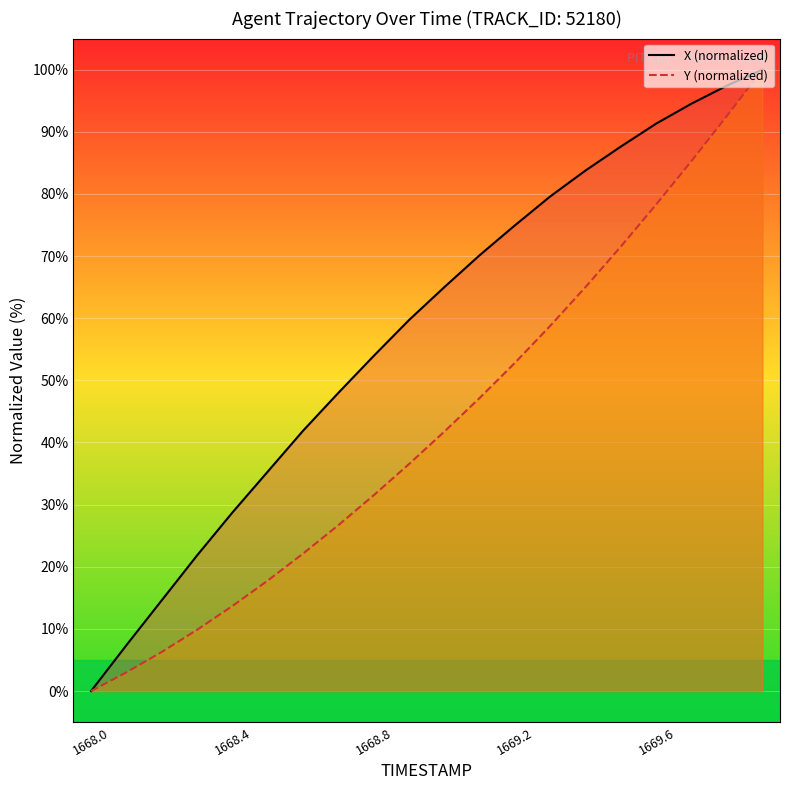

What is the difference between the highest and lowest values at 1669.6?

13.0